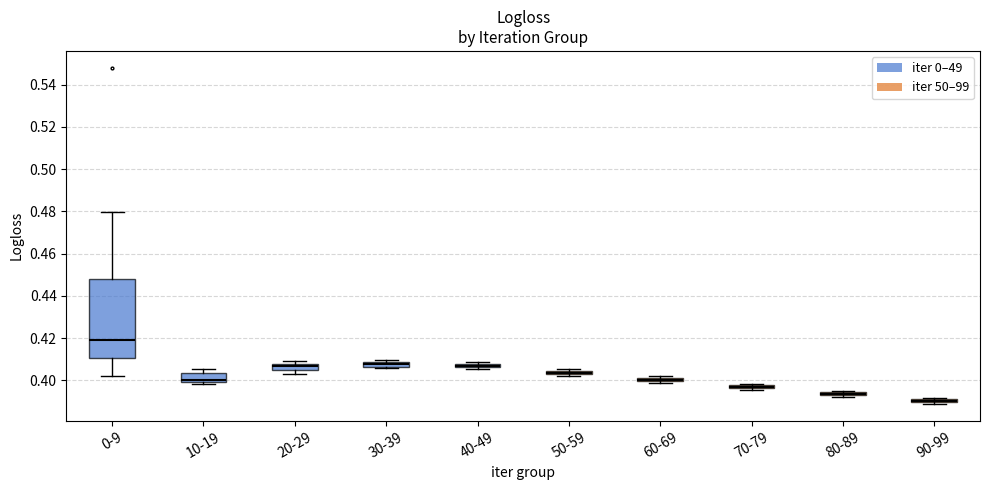

Where is the upper edge of the box for 60-69 on the y-axis? The values are not printed on the chart, so give them approximately, as read against the axis.

0.402